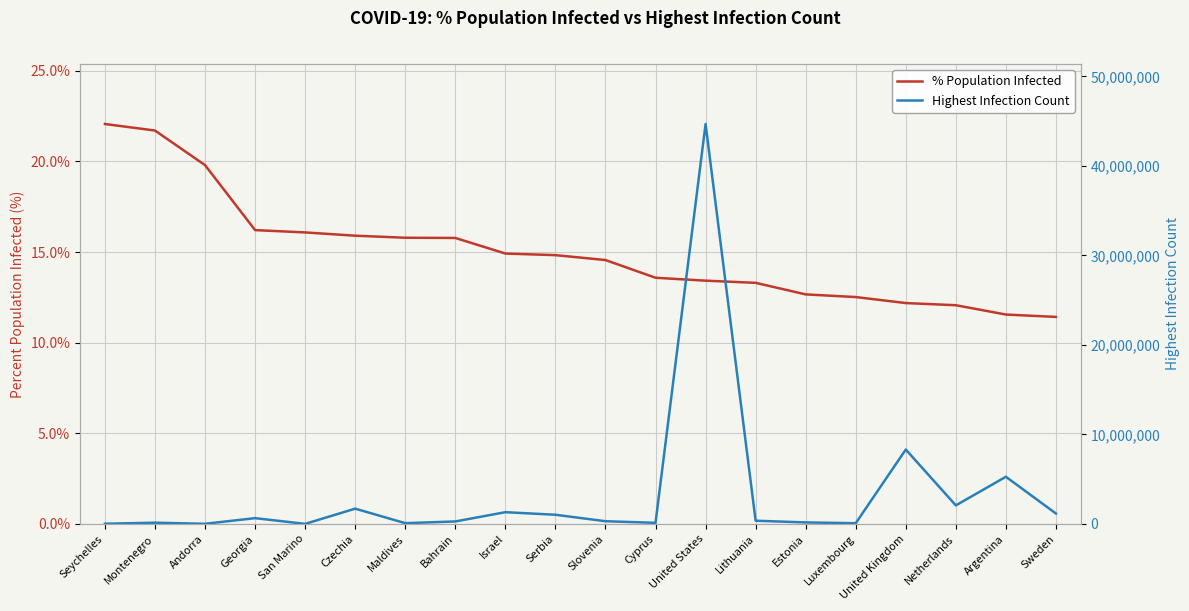

How many lines are shown in the chart?

2